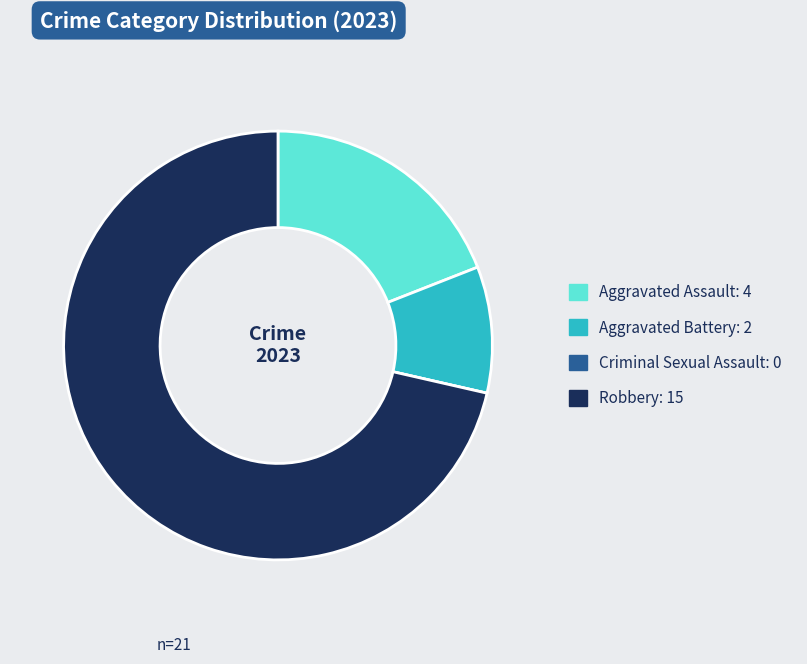

Is it true that Robbery is 83% of the pie?

False